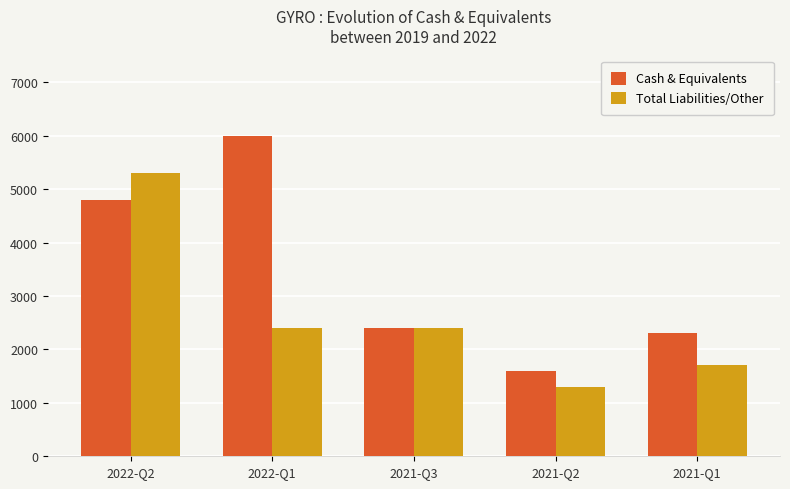

Rank the series at 2021-Q1 from lowest to highest value.

Total Liabilities/Other, Cash & Equivalents